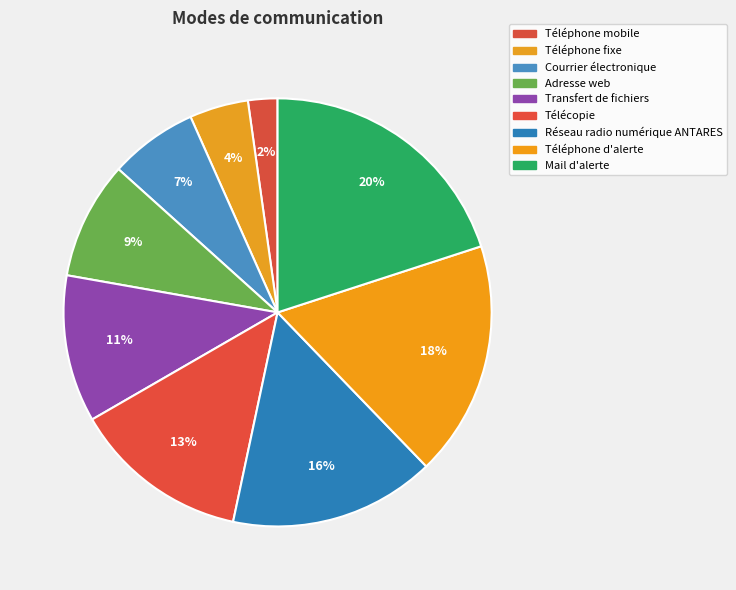

Does any single category account for the majority?

No